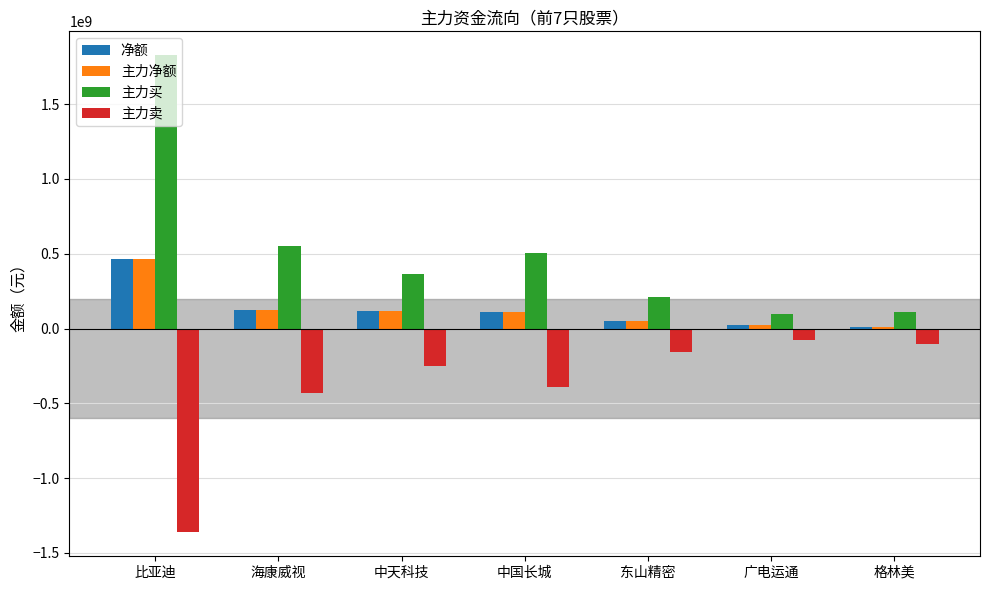

What are all the series names shown in the legend?

净额, 主力净额, 主力买, 主力卖